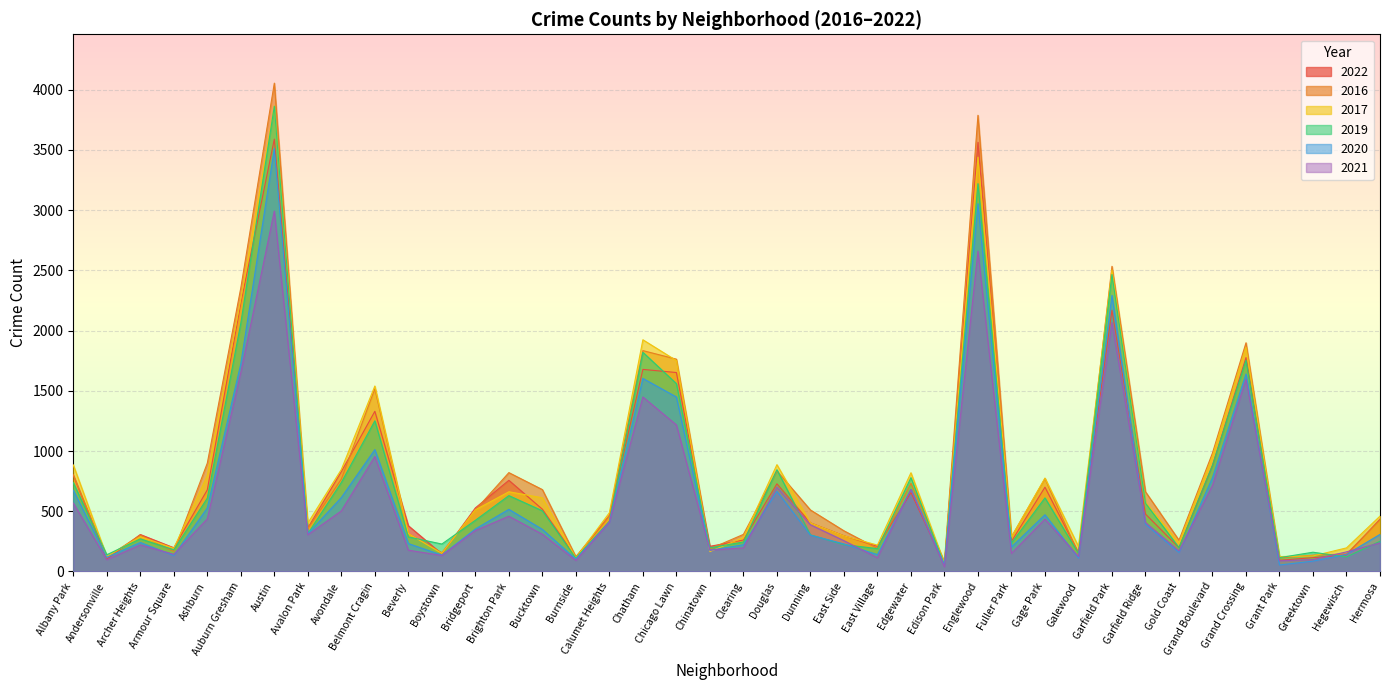

What is the value of the 2022 point at the 17th from the left?

464